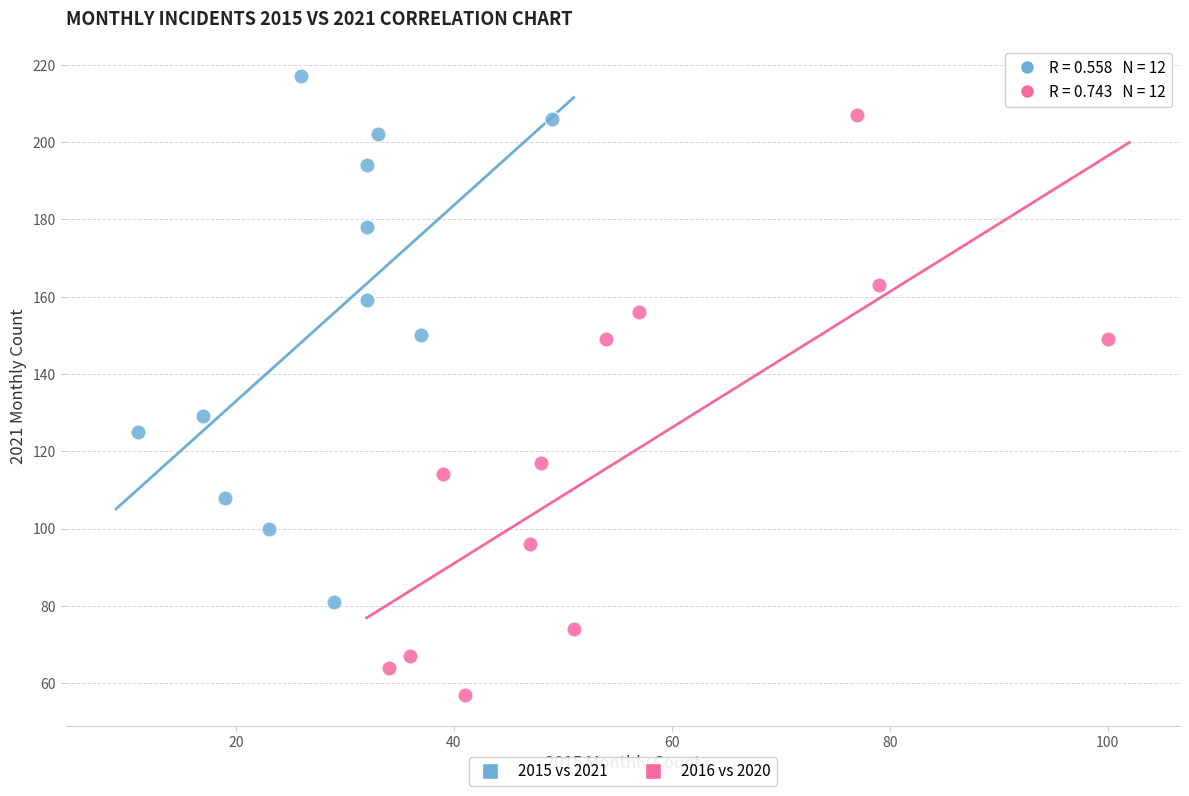

Which series has the widest spread of Y values?

2016 vs 2020